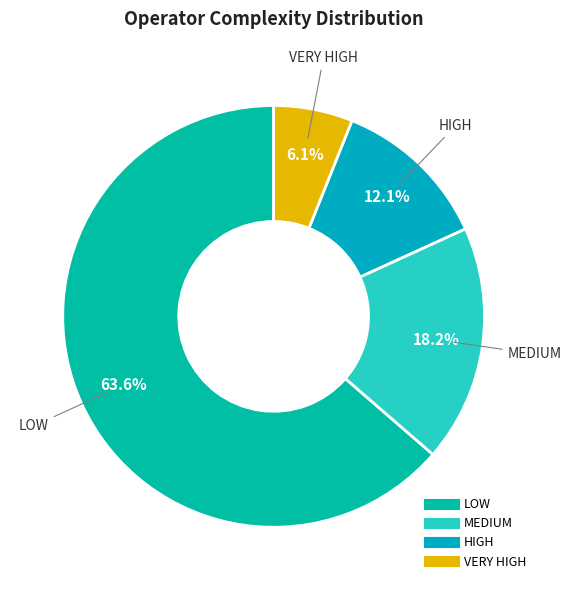

How many slices are in this pie chart?

4